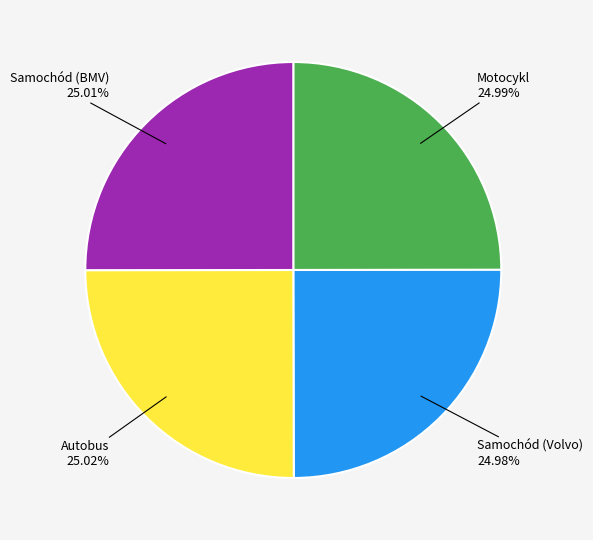

Does any single category account for the majority?

No